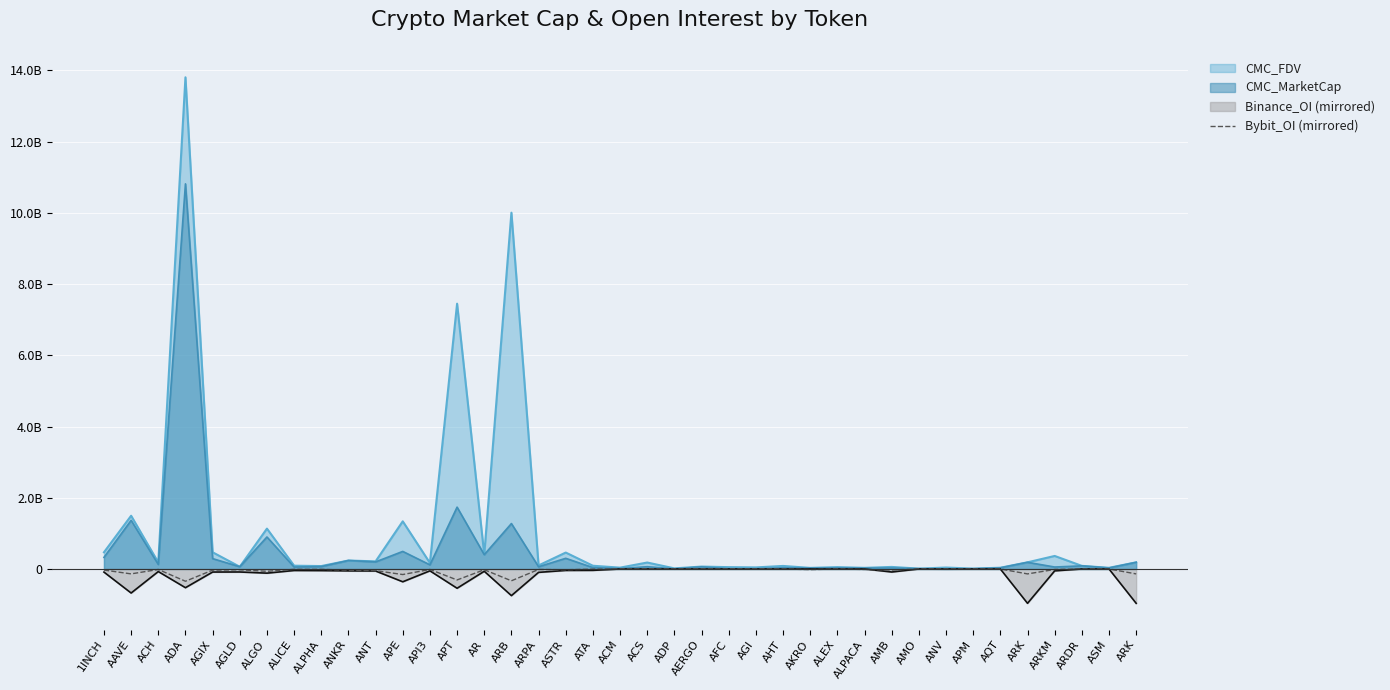

What is the minimum value shown in the chart?

-344357960